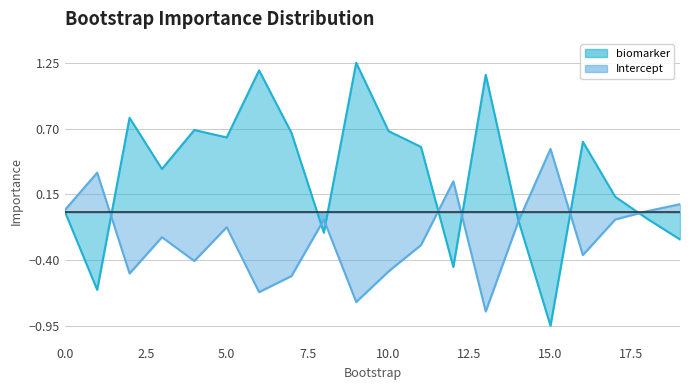

In Intercept, how many points are lower than both neighbors (excluding endpoints)?

6